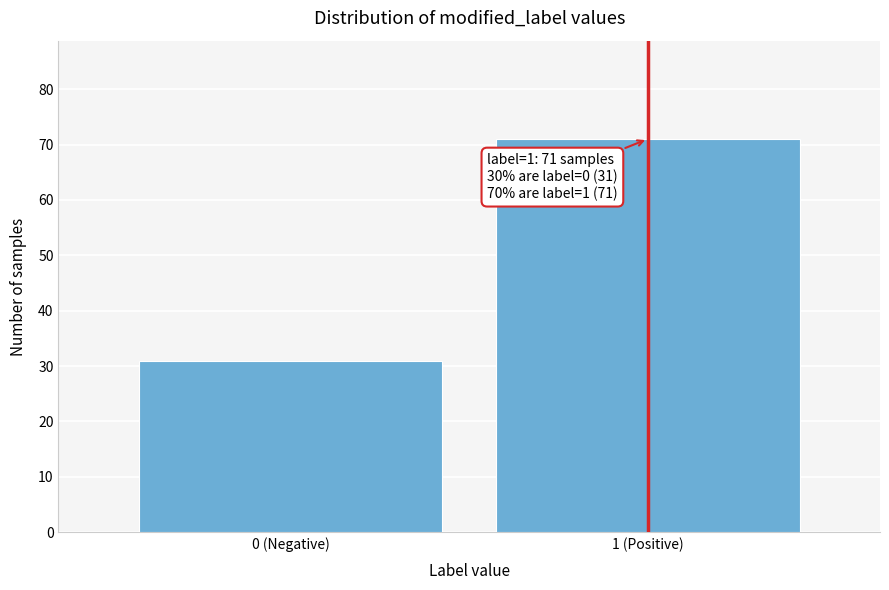

Reading left to right, transcribe all the data shown in this chart.

31	71